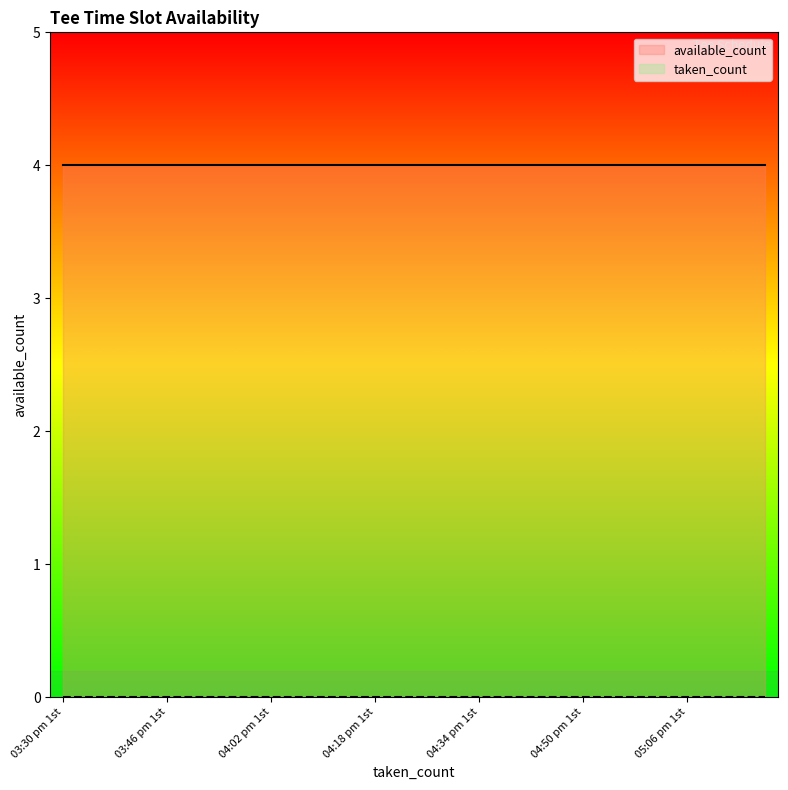

True or false: available_count has a value of 6 at 03:46 pm 10th.

False